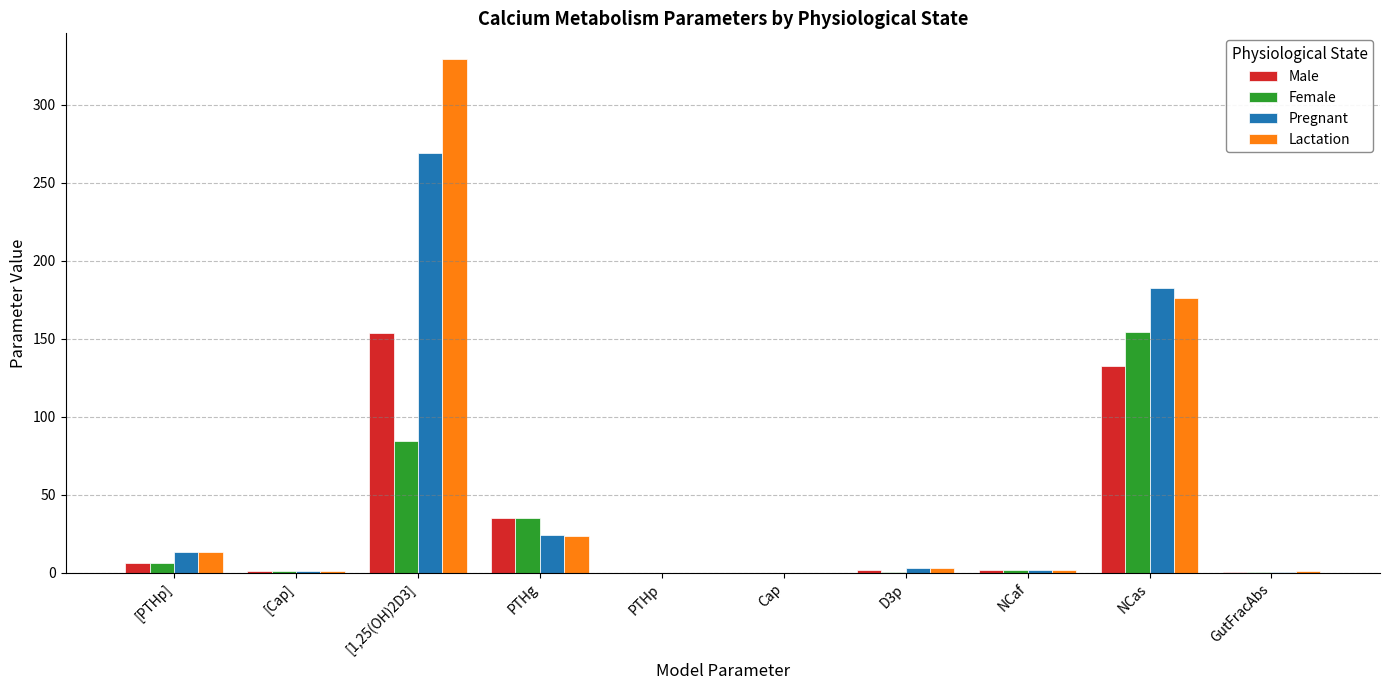

Count the number of data series in this chart.

4